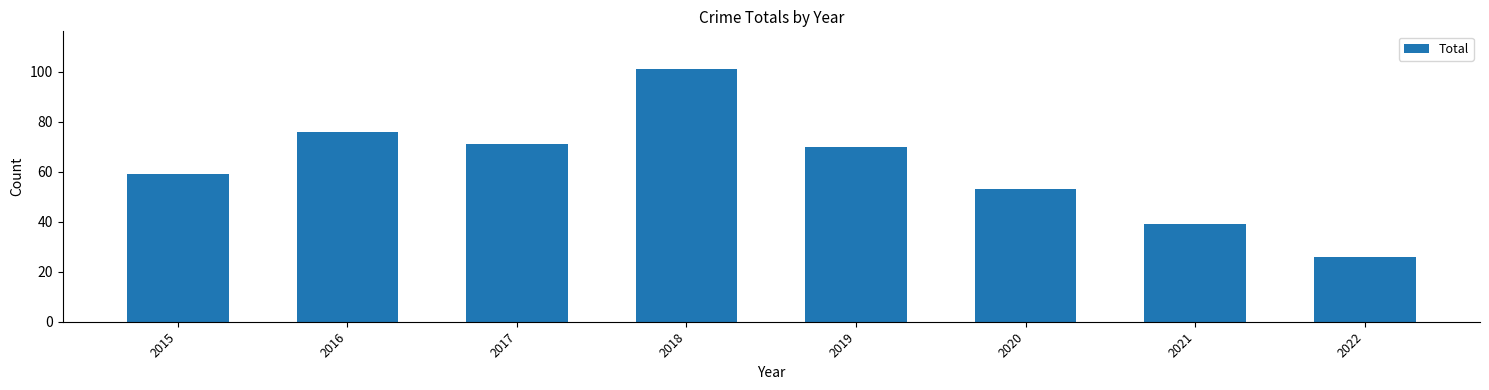

Reading left to right, what are all the values shown in this chart?

59	76	71	101	70	53	39	26